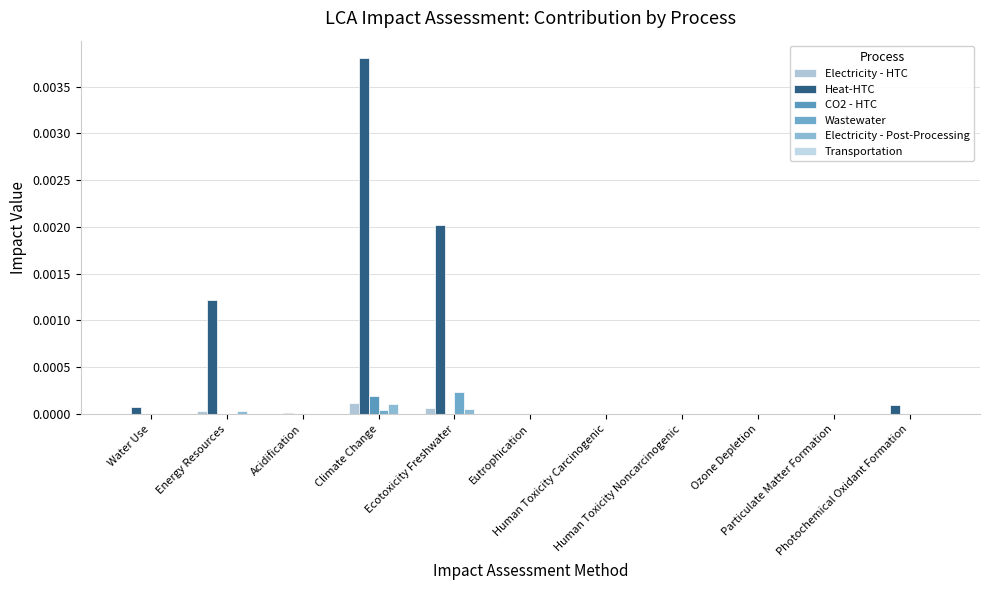

Count the CO2 - HTC values in the range 0 to 1.

11